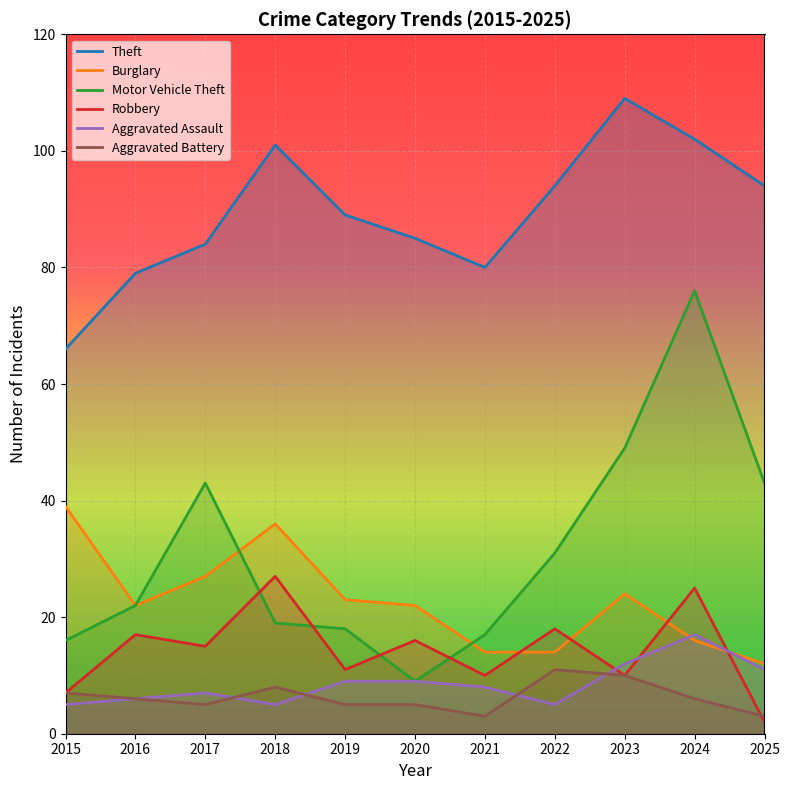

How many data points does each series have?

11